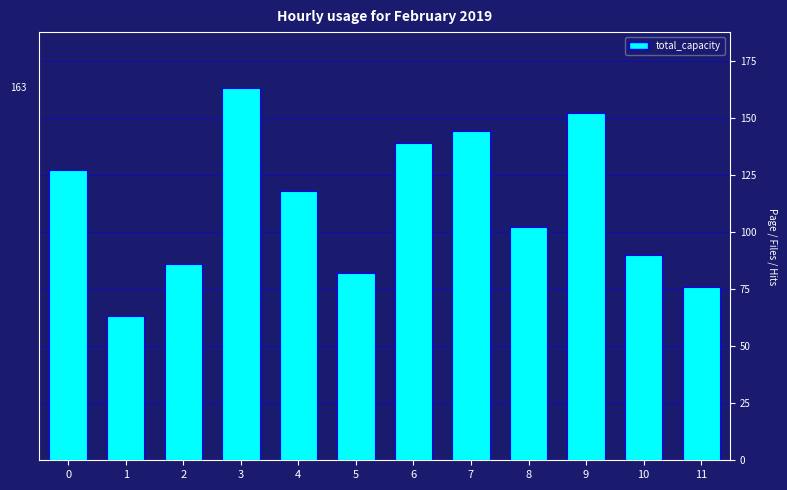

List the labels in order of value, smallest first.

1, 11, 5, 2, 10, 8, 4, 0, 6, 7, 9, 3